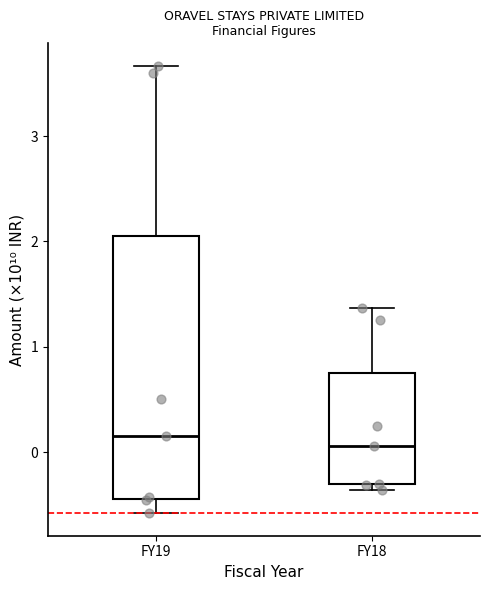

Where is the upper edge of the box for FY18 on the y-axis? The values are not printed on the chart, so give them approximately, as read against the axis.

0.8